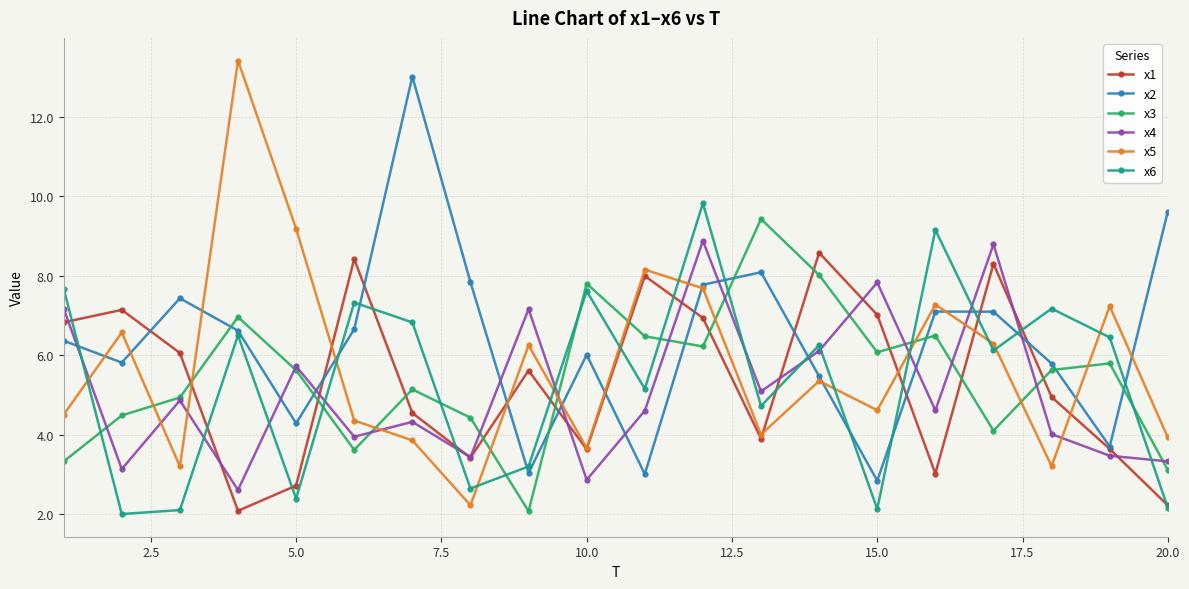

How many distinct data groups are displayed?

6